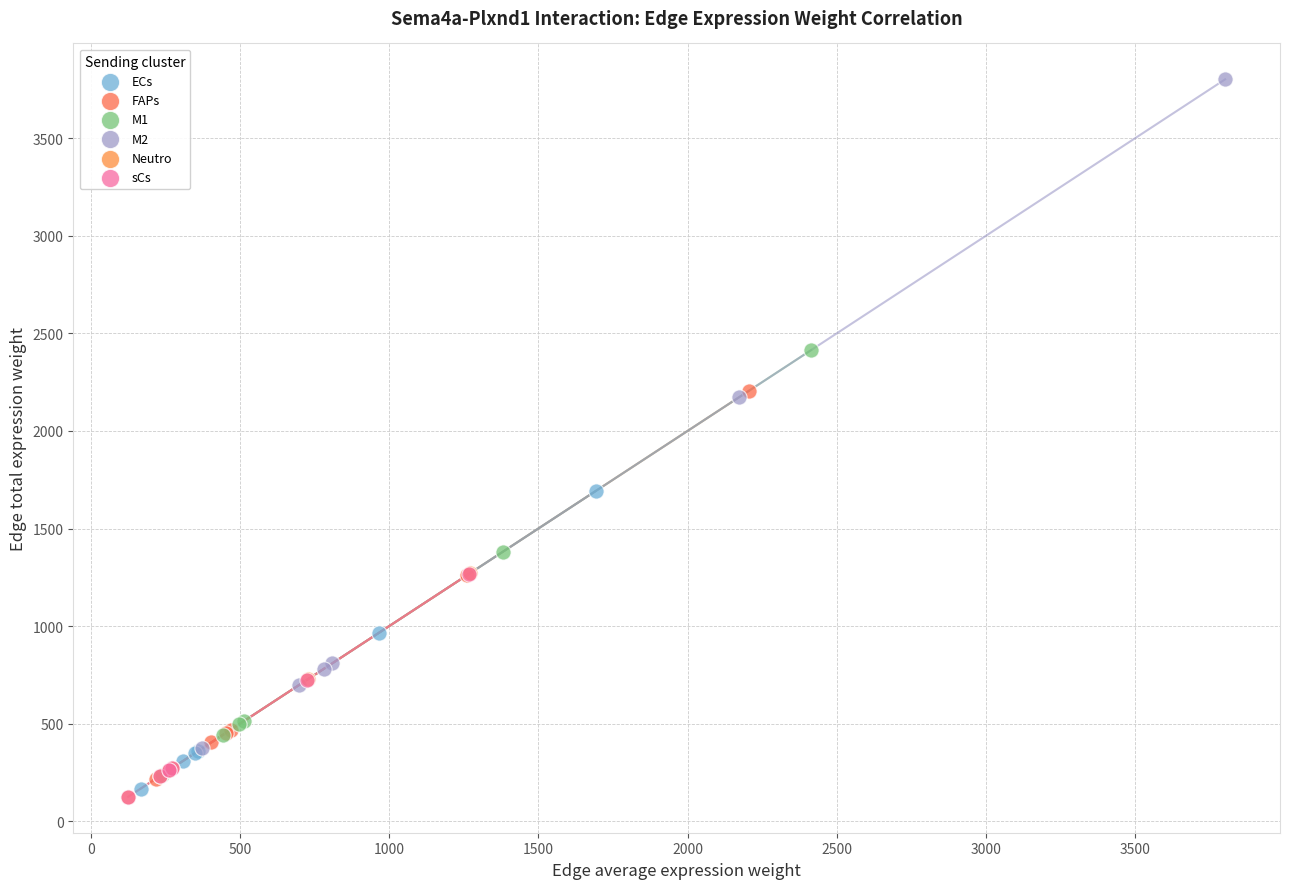

Which series has the widest spread of Y values?

M2